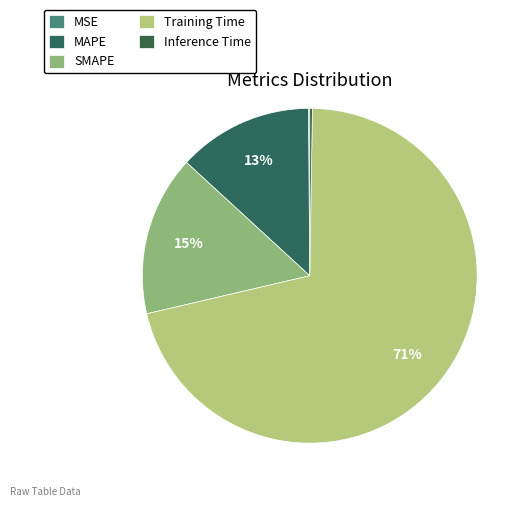

What percentage is NOT represented by Inference Time?

99.7%